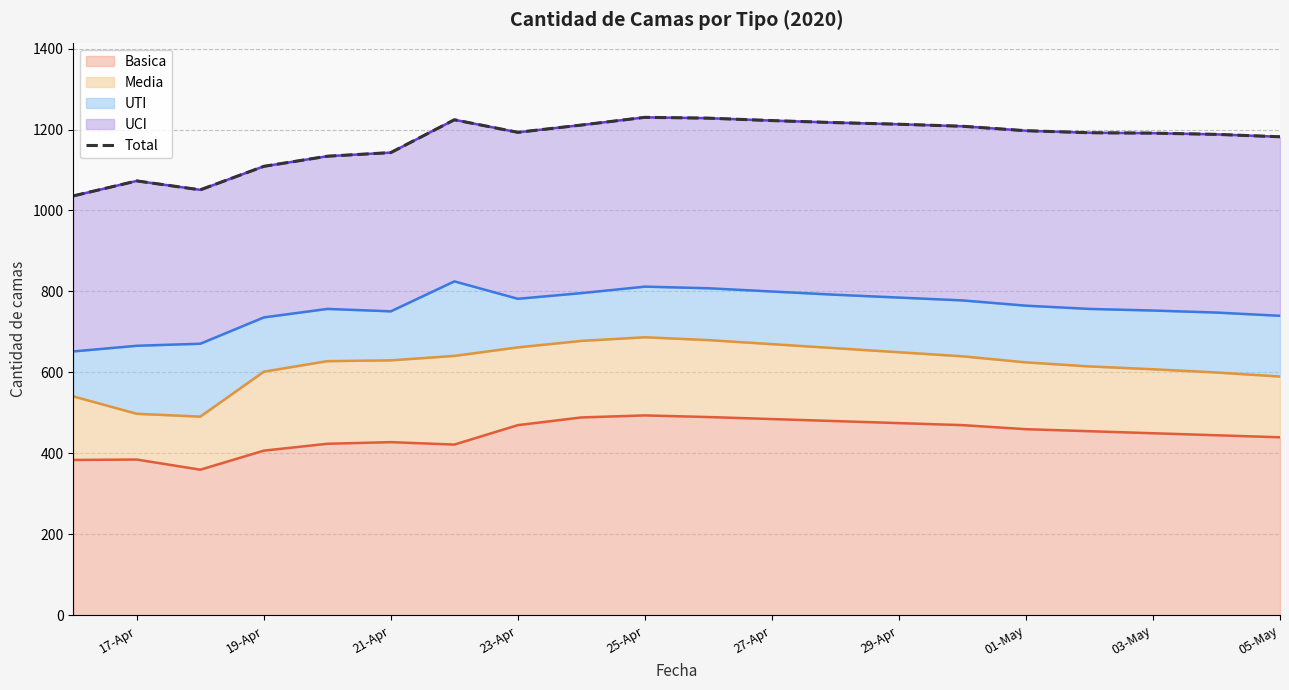

What is the highest value of the Basica series?

494